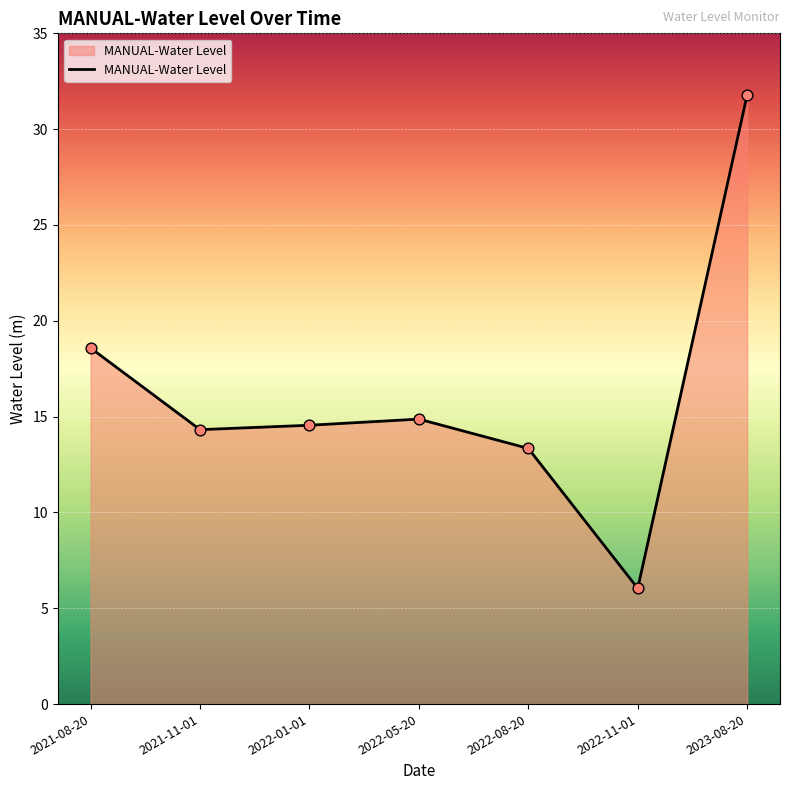

Which has a higher value, 2022-05-20 or 2023-08-20?

2023-08-20